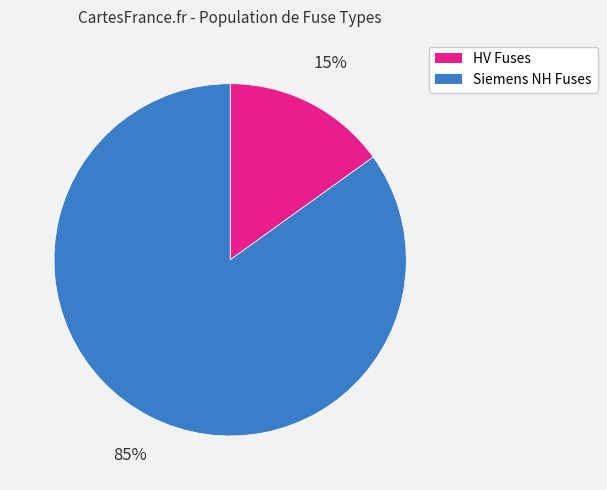

Is there a majority slice in this chart?

Yes